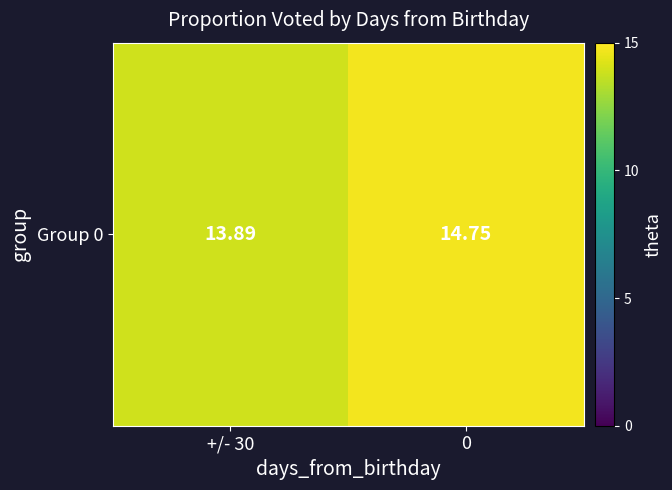

Where is the data nearest to the value 14?

+/- 30